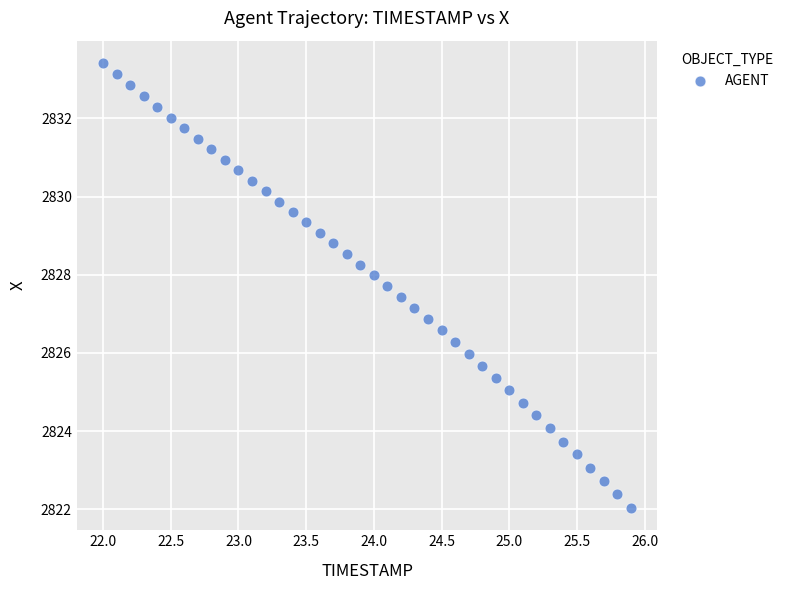

What is the range of X values (max minus min)?

3.9